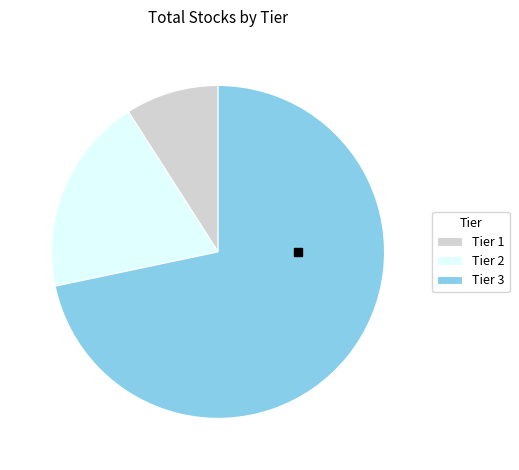

How many segments does this pie chart have?

3